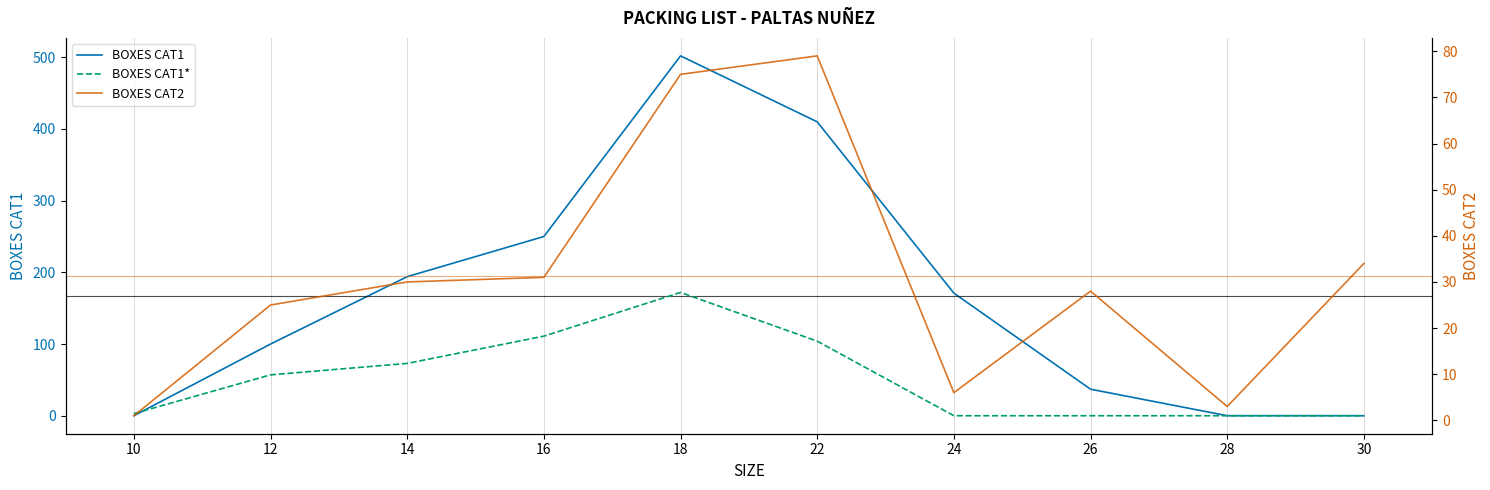

Is the value of BOXES CAT2 at 18 greater than the value of BOXES CAT1 at 12?

No